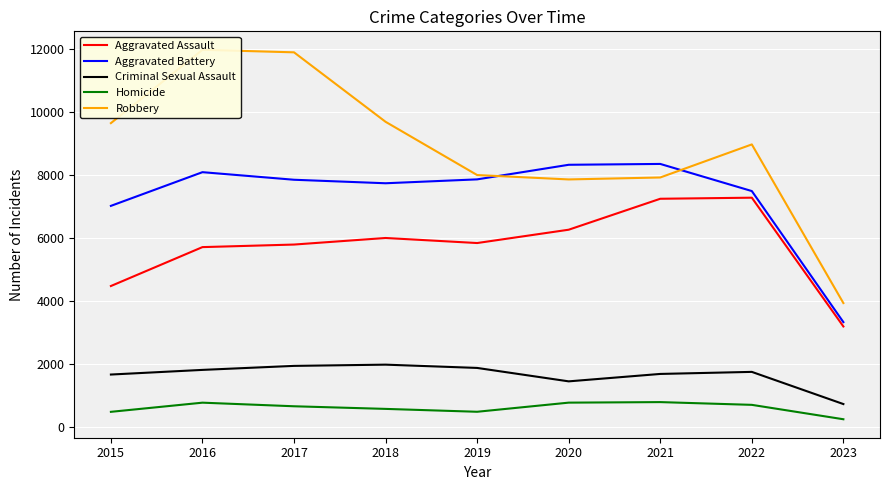

In Robbery, how many points are higher than both neighbors (excluding endpoints)?

2